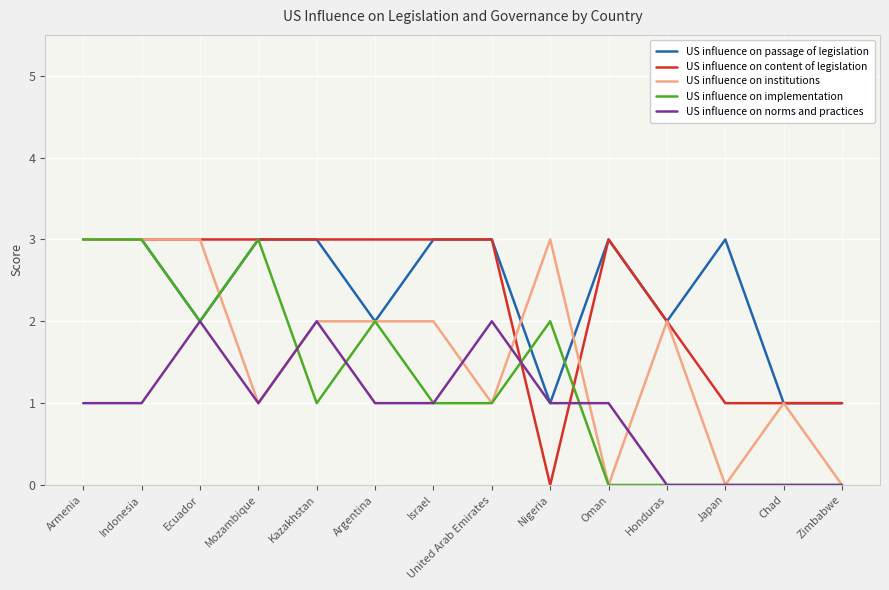

What position from the right is United Arab Emirates?

7